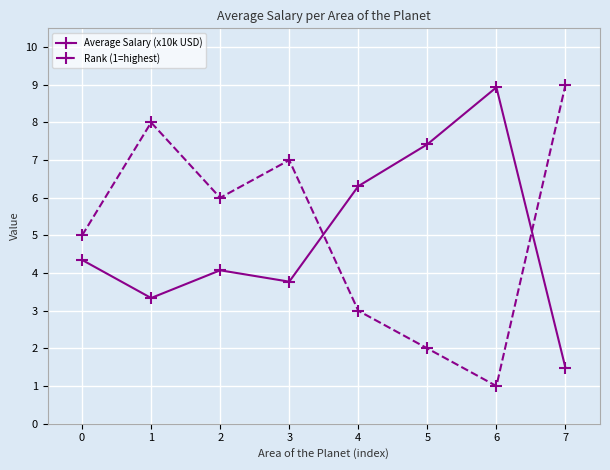

True or false: Rank (1=highest) has a value of 3.2 at 0.

False